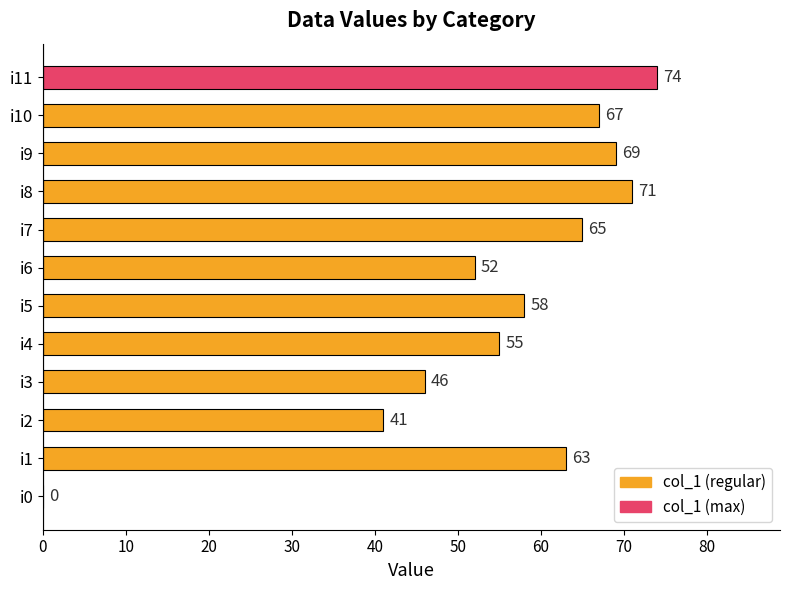

What is the sum of the values at i1 and i2?

104